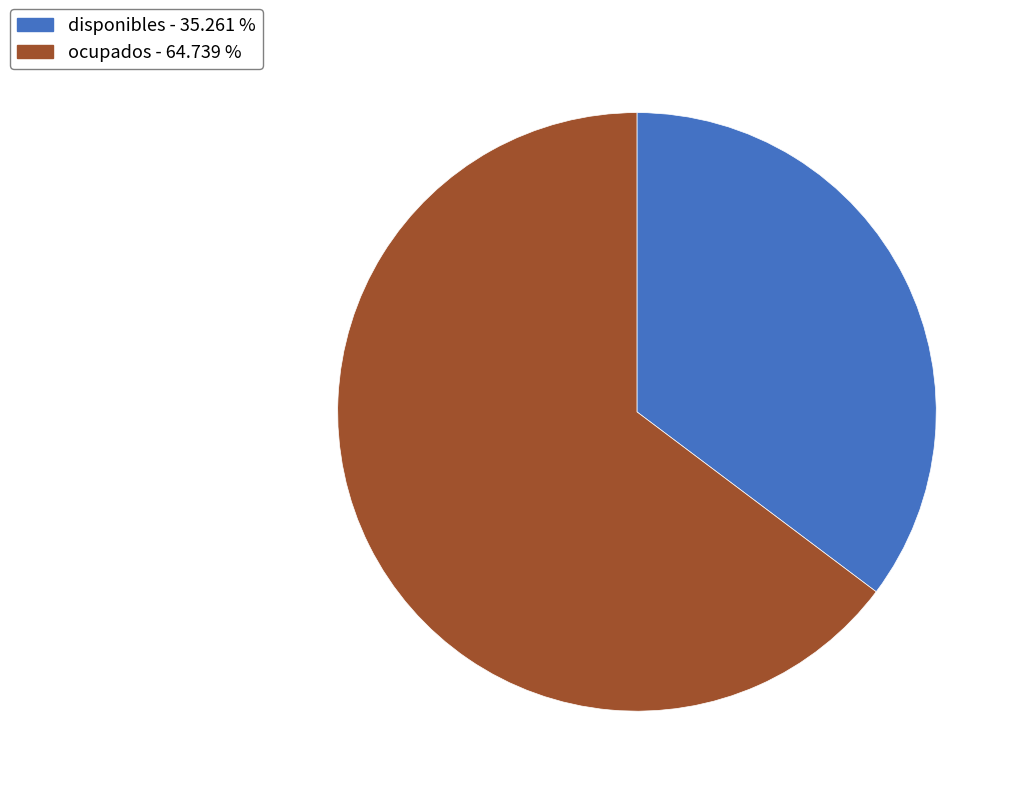

Is disponibles - 35.261 % the majority of the pie?

No